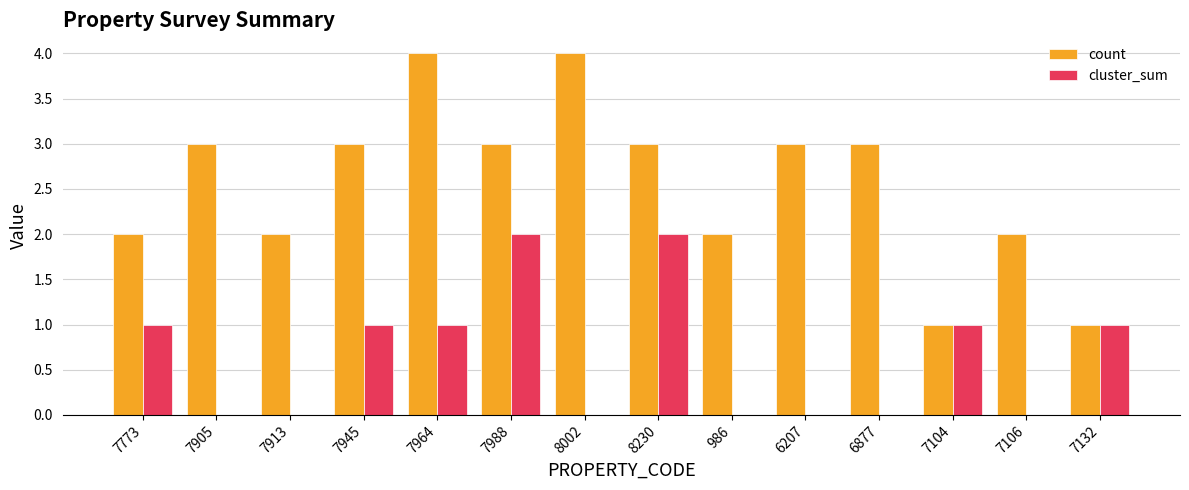

How many categories are shown in the chart?

14